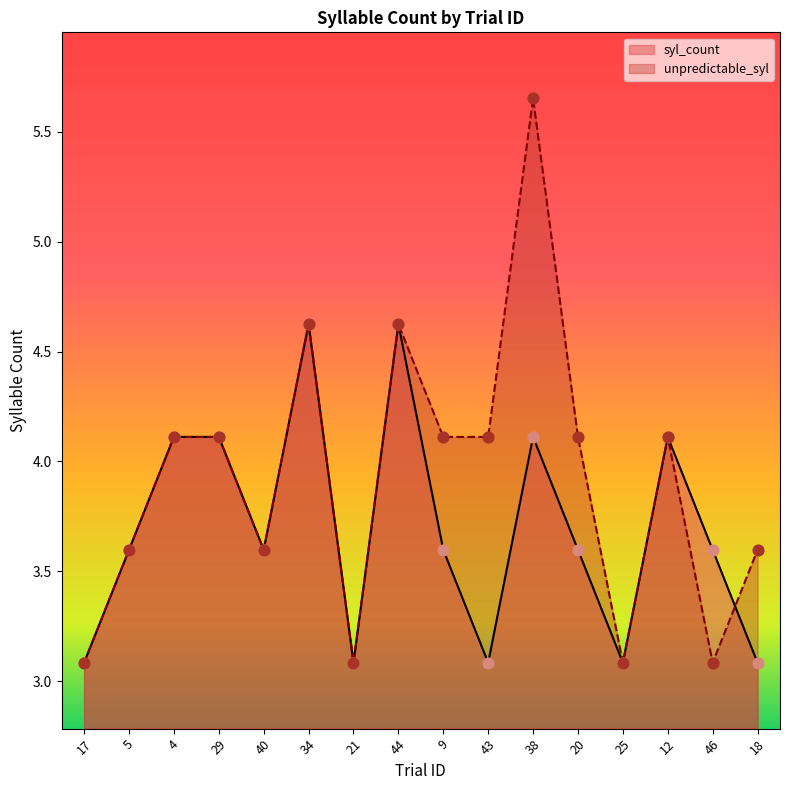

Which series has the largest total across all categories?

unpredictable_syl